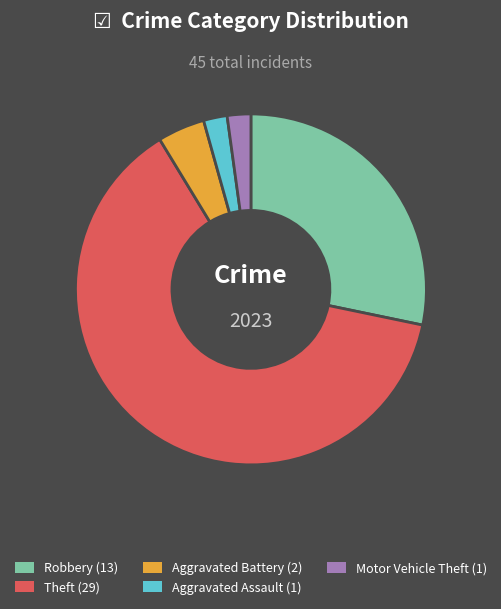

Is there any slice that represents more than half of the pie?

Yes